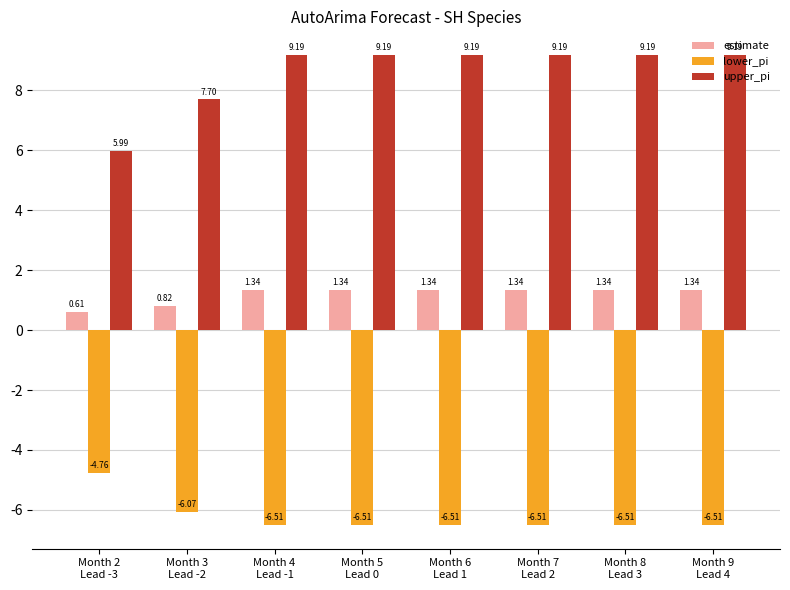

List the series in order of their peak value, highest first.

upper_pi, estimate, lower_pi